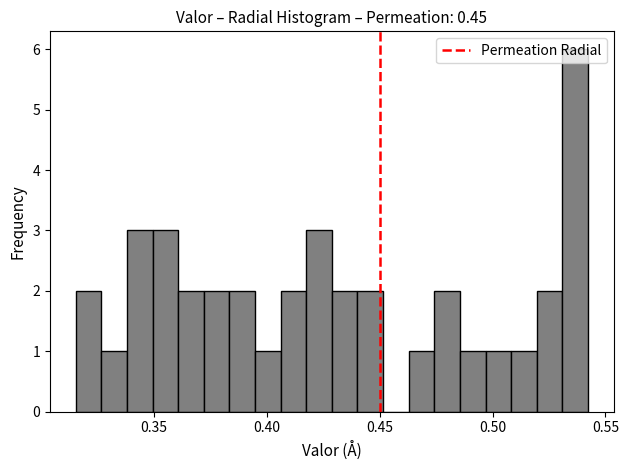

Around what value on the x-axis is the tallest bar? Give the approximate position of its centre, as read against the axis.

0.535